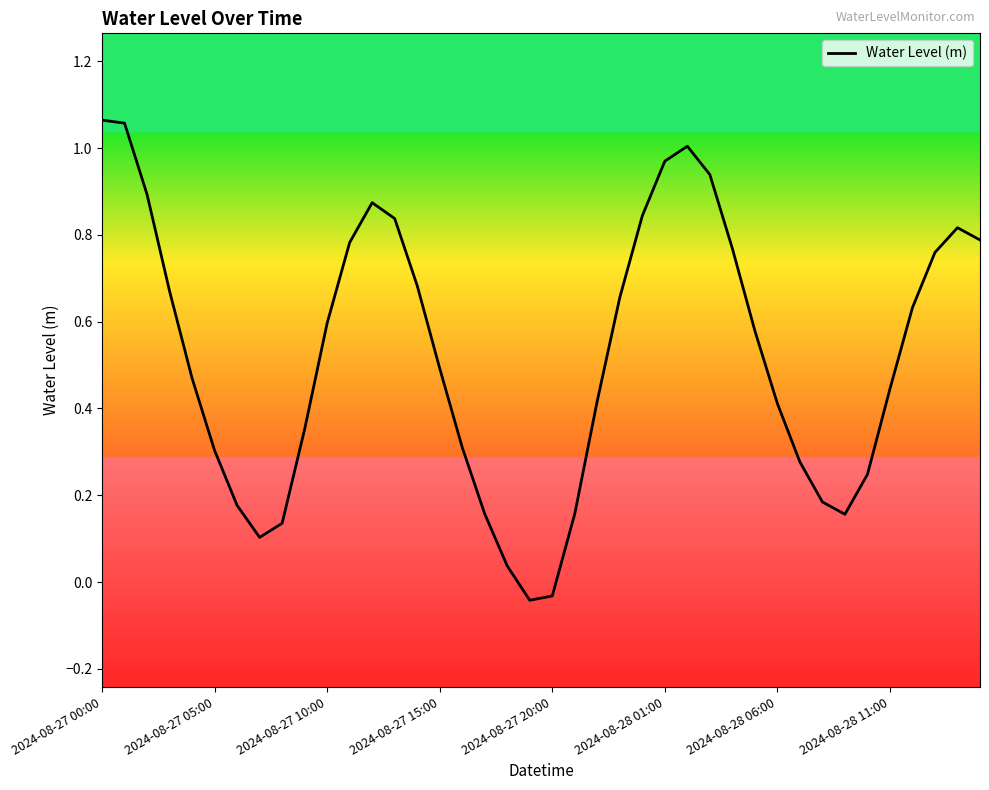

Reading left to right, extract all data points from this chart.

1.1	1.1	0.9	0.7	0.5	0.3	0.2	0.1	0.1	0.4	0.6	0.8	0.9	0.8	0.7	0.5	0.3	0.2	0.0	-0.0	-0.0	0.2	0.4	0.7	0.8	1.0	1.0	0.9	0.8	0.6	0.4	0.3	0.2	0.2	0.2	0.4	0.6	0.8	0.8	0.8